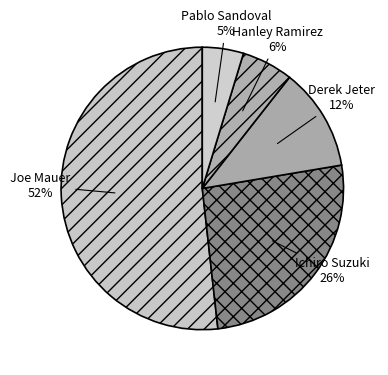

How many slices are in this pie chart?

5